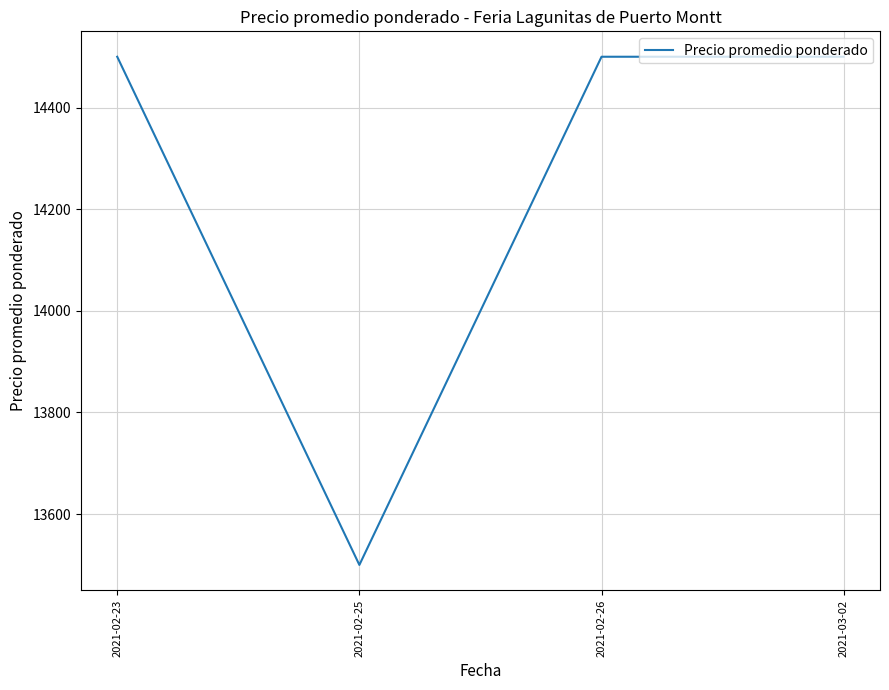

How many distinct data groups are displayed?

1